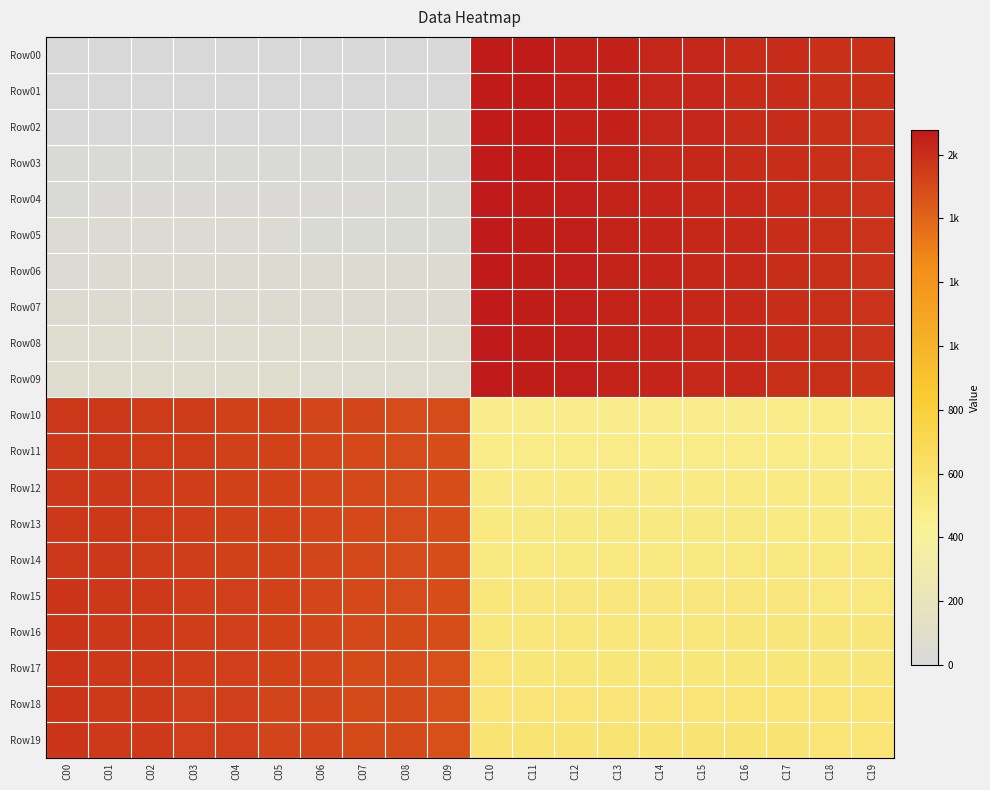

Reading left to right, what are all the values shown in this chart?

Row00: C00=0.0	C01=0.0	C02=0.0	C03=0.0	C04=0.0	C05=0.0	C06=0.0	C07=0.0	C08=0.0	C09=0.0	C10=1669.0	C11=1668.0	C12=1649.0	C13=1648.0	C14=1629.0	C15=1628.0	C16=1609.0	C17=1608.0	C18=1589.0	C19=1588.0
Row01: C00=0.0	C01=0.0	C02=0.0	C03=0.0	C04=0.0	C05=0.0	C06=0.0	C07=0.0	C08=0.0	C09=0.0	C10=1670.0	C11=1667.0	C12=1650.0	C13=1647.0	C14=1630.0	C15=1627.0	C16=1610.0	C17=1607.0	C18=1590.0	C19=1587.0
Row02: C00=0.0	C01=0.0	C02=1.0	C03=2.0	C04=3.0	C05=4.0	C06=5.0	C07=6.0	C08=7.0	C09=8.0	C10=1671.0	C11=1666.0	C12=1651.0	C13=1646.0	C14=1631.0	C15=1626.0	C16=1611.0	C17=1606.0	C18=1591.0	C19=1586.0
Row03: C00=18.0	C01=17.0	C02=16.0	C03=15.0	C04=14.0	C05=13.0	C06=12.0	C07=11.0	C08=10.0	C09=9.0	C10=1672.0	C11=1665.0	C12=1652.0	C13=1645.0	C14=1632.0	C15=1625.0	C16=1612.0	C17=1605.0	C18=1592.0	C19=1585.0
Row04: C00=19.0	C01=20.0	C02=21.0	C03=22.0	C04=23.0	C05=24.0	C06=25.0	C07=26.0	C08=27.0	C09=28.0	C10=1673.0	C11=1664.0	C12=1653.0	C13=1644.0	C14=1633.0	C15=1624.0	C16=1613.0	C17=1604.0	C18=1593.0	C19=1584.0
Row05: C00=38.0	C01=37.0	C02=36.0	C03=35.0	C04=34.0	C05=33.0	C06=32.0	C07=31.0	C08=30.0	C09=29.0	C10=1674.0	C11=1663.0	C12=1654.0	C13=1643.0	C14=1634.0	C15=1623.0	C16=1614.0	C17=1603.0	C18=1594.0	C19=1583.0
Row06: C00=39.0	C01=40.0	C02=41.0	C03=42.0	C04=43.0	C05=44.0	C06=45.0	C07=46.0	C08=47.0	C09=48.0	C10=1675.0	C11=1662.0	C12=1655.0	C13=1642.0	C14=1635.0	C15=1622.0	C16=1615.0	C17=1602.0	C18=1595.0	C19=1582.0
Row07: C00=58.0	C01=57.0	C02=56.0	C03=55.0	C04=54.0	C05=53.0	C06=52.0	C07=51.0	C08=50.0	C09=49.0	C10=1676.0	C11=1661.0	C12=1656.0	C13=1641.0	C14=1636.0	C15=1621.0	C16=1616.0	C17=1601.0	C18=1596.0	C19=1581.0
Row08: C00=59.0	C01=60.0	C02=61.0	C03=62.0	C04=63.0	C05=64.0	C06=65.0	C07=66.0	C08=67.0	C09=68.0	C10=1677.0	C11=1660.0	C12=1657.0	C13=1640.0	C14=1637.0	C15=1620.0	C16=1617.0	C17=1600.0	C18=1597.0	C19=1580.0
Row09: C00=78.0	C01=77.0	C02=76.0	C03=75.0	C04=74.0	C05=73.0	C06=72.0	C07=71.0	C08=70.0	C09=69.0	C10=1678.0	C11=1659.0	C12=1658.0	C13=1639.0	C14=1638.0	C15=1619.0	C16=1618.0	C17=1599.0	C18=1598.0	C19=1579.0
Row10: C00=1569.0	C01=1568.0	C02=1549.0	C03=1548.0	C04=1529.0	C05=1528.0	C06=1509.0	C07=1508.0	C08=1489.0	C09=1488.0	C10=479.0	C11=480.0	C12=481.0	C13=482.0	C14=483.0	C15=484.0	C16=485.0	C17=486.0	C18=487.0	C19=488.0
Row11: C00=1570.0	C01=1567.0	C02=1550.0	C03=1547.0	C04=1530.0	C05=1527.0	C06=1510.0	C07=1507.0	C08=1490.0	C09=1487.0	C10=498.0	C11=497.0	C12=496.0	C13=495.0	C14=494.0	C15=493.0	C16=492.0	C17=491.0	C18=490.0	C19=489.0
Row12: C00=1571.0	C01=1566.0	C02=1551.0	C03=1546.0	C04=1531.0	C05=1526.0	C06=1511.0	C07=1506.0	C08=1491.0	C09=1486.0	C10=499.0	C11=500.0	C12=501.0	C13=502.0	C14=503.0	C15=504.0	C16=505.0	C17=506.0	C18=507.0	C19=508.0
Row13: C00=1572.0	C01=1565.0	C02=1552.0	C03=1545.0	C04=1532.0	C05=1525.0	C06=1512.0	C07=1505.0	C08=1492.0	C09=1485.0	C10=518.0	C11=517.0	C12=516.0	C13=515.0	C14=514.0	C15=513.0	C16=512.0	C17=511.0	C18=510.0	C19=509.0
Row14: C00=1573.0	C01=1564.0	C02=1553.0	C03=1544.0	C04=1533.0	C05=1524.0	C06=1513.0	C07=1504.0	C08=1493.0	C09=1484.0	C10=519.0	C11=520.0	C12=521.0	C13=522.0	C14=523.0	C15=524.0	C16=525.0	C17=526.0	C18=527.0	C19=528.0
Row15: C00=1574.0	C01=1563.0	C02=1554.0	C03=1543.0	C04=1534.0	C05=1523.0	C06=1514.0	C07=1503.0	C08=1494.0	C09=1483.0	C10=538.0	C11=537.0	C12=536.0	C13=535.0	C14=534.0	C15=533.0	C16=532.0	C17=531.0	C18=530.0	C19=529.0
Row16: C00=1575.0	C01=1562.0	C02=1555.0	C03=1542.0	C04=1535.0	C05=1522.0	C06=1515.0	C07=1502.0	C08=1495.0	C09=1482.0	C10=539.0	C11=540.0	C12=541.0	C13=542.0	C14=543.0	C15=544.0	C16=545.0	C17=546.0	C18=547.0	C19=548.0
Row17: C00=1576.0	C01=1561.0	C02=1556.0	C03=1541.0	C04=1536.0	C05=1521.0	C06=1516.0	C07=1501.0	C08=1496.0	C09=1481.0	C10=558.0	C11=557.0	C12=556.0	C13=555.0	C14=554.0	C15=553.0	C16=552.0	C17=551.0	C18=550.0	C19=549.0
Row18: C00=1577.0	C01=1560.0	C02=1557.0	C03=1540.0	C04=1537.0	C05=1520.0	C06=1517.0	C07=1500.0	C08=1497.0	C09=1480.0	C10=559.0	C11=560.0	C12=561.0	C13=562.0	C14=563.0	C15=564.0	C16=565.0	C17=566.0	C18=567.0	C19=568.0
Row19: C00=1578.0	C01=1559.0	C02=1558.0	C03=1539.0	C04=1538.0	C05=1519.0	C06=1518.0	C07=1499.0	C08=1498.0	C09=1479.0	C10=578.0	C11=577.0	C12=576.0	C13=575.0	C14=574.0	C15=573.0	C16=572.0	C17=571.0	C18=570.0	C19=569.0